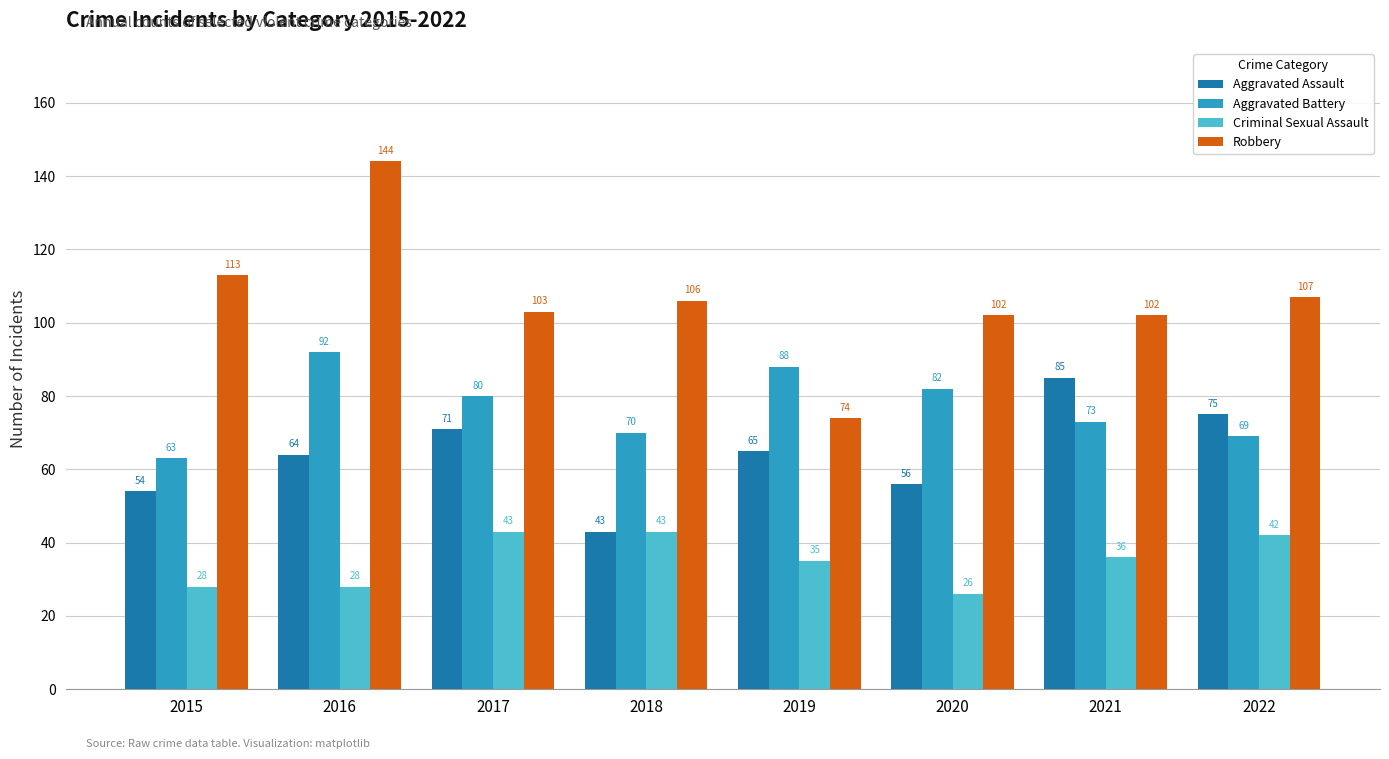

Is the value of Robbery at 2016 greater than the value of Criminal Sexual Assault at 2020?

Yes